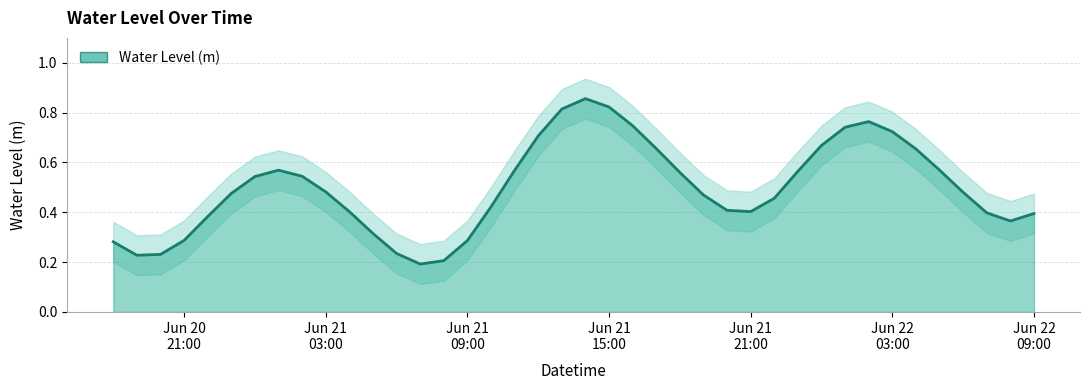

Is it true that the value at 2024-06-21 02:00:00 is 0.5?

True